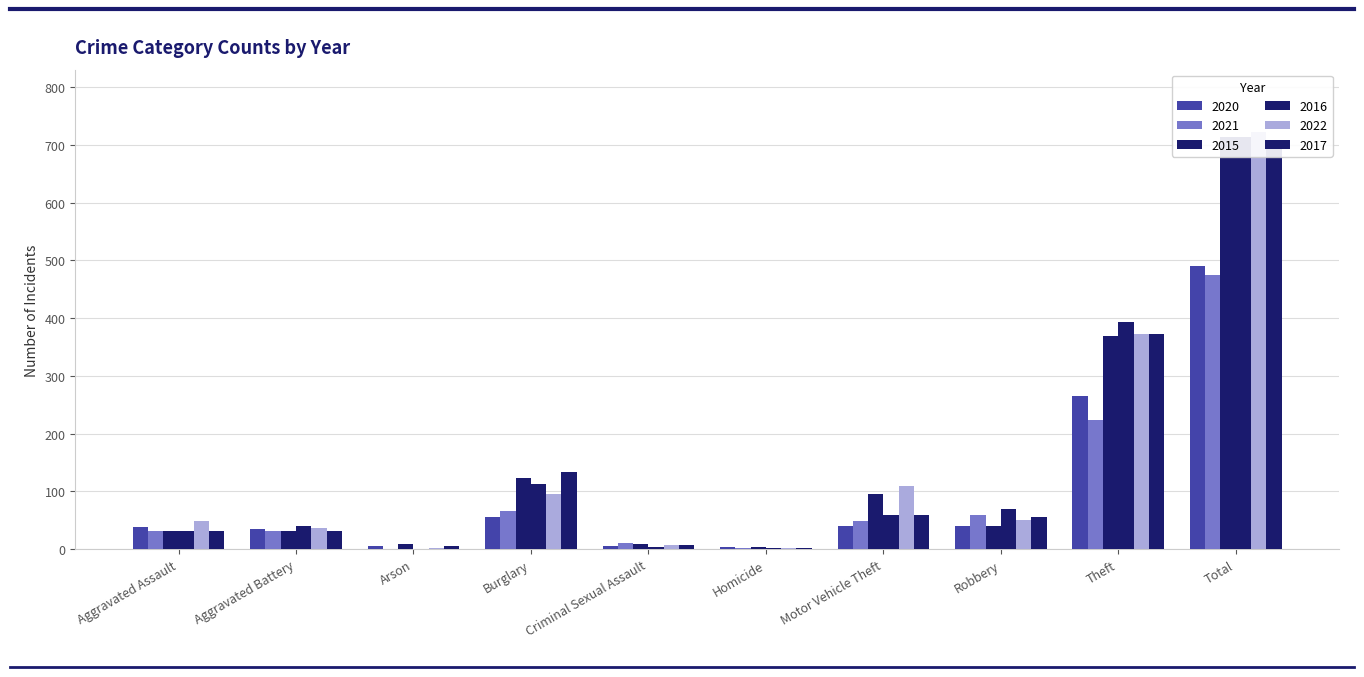

Reading right to left, extract all data points from this chart.

2020: Total=491	Theft=266	Robbery=40	Motor Vehicle Theft=40	Homicide=4	Criminal Sexual Assault=6	Burglary=55	Arson=6	Aggravated Battery=35	Aggravated Assault=39
2021: Total=474	Theft=224	Robbery=59	Motor Vehicle Theft=49	Homicide=2	Criminal Sexual Assault=10	Burglary=67	Arson=0	Aggravated Battery=31	Aggravated Assault=32
2015: Total=713	Theft=369	Robbery=41	Motor Vehicle Theft=96	Homicide=3	Criminal Sexual Assault=9	Burglary=123	Arson=9	Aggravated Battery=31	Aggravated Assault=32
2016: Total=714	Theft=394	Robbery=69	Motor Vehicle Theft=59	Homicide=2	Criminal Sexual Assault=3	Burglary=113	Arson=1	Aggravated Battery=41	Aggravated Assault=32
2022: Total=722	Theft=372	Robbery=50	Motor Vehicle Theft=110	Homicide=2	Criminal Sexual Assault=7	Burglary=95	Arson=2	Aggravated Battery=36	Aggravated Assault=48
2017: Total=697	Theft=372	Robbery=55	Motor Vehicle Theft=59	Homicide=2	Criminal Sexual Assault=7	Burglary=133	Arson=5	Aggravated Battery=32	Aggravated Assault=32